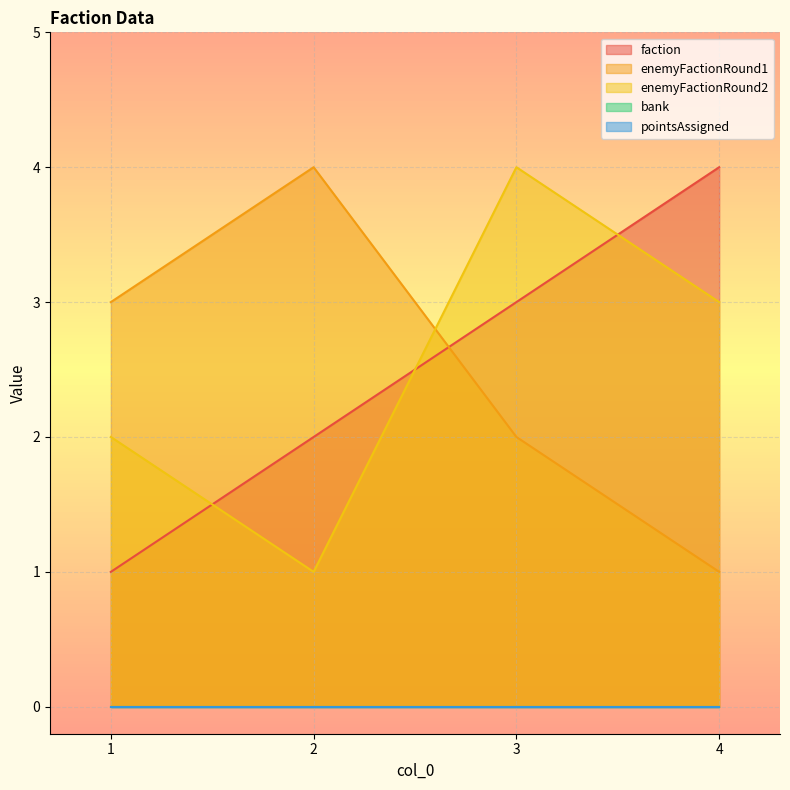

What is the value of the enemyFactionRound2 point at the 2nd from the left?

1